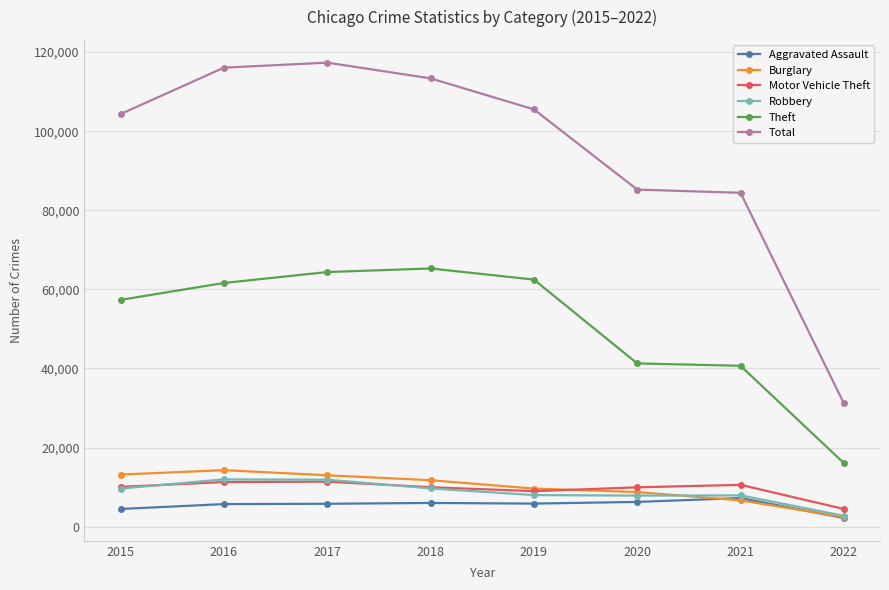

What is the minimum value for Theft?

16084